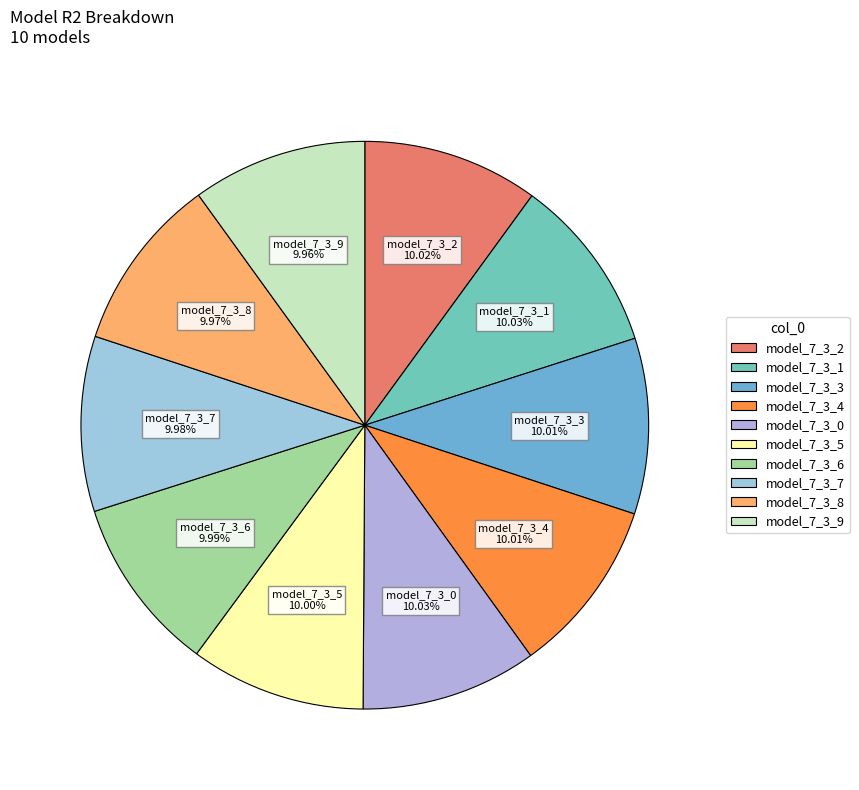

Combined, do model_7_3_3 and model_7_3_0 account for over 50%?

No